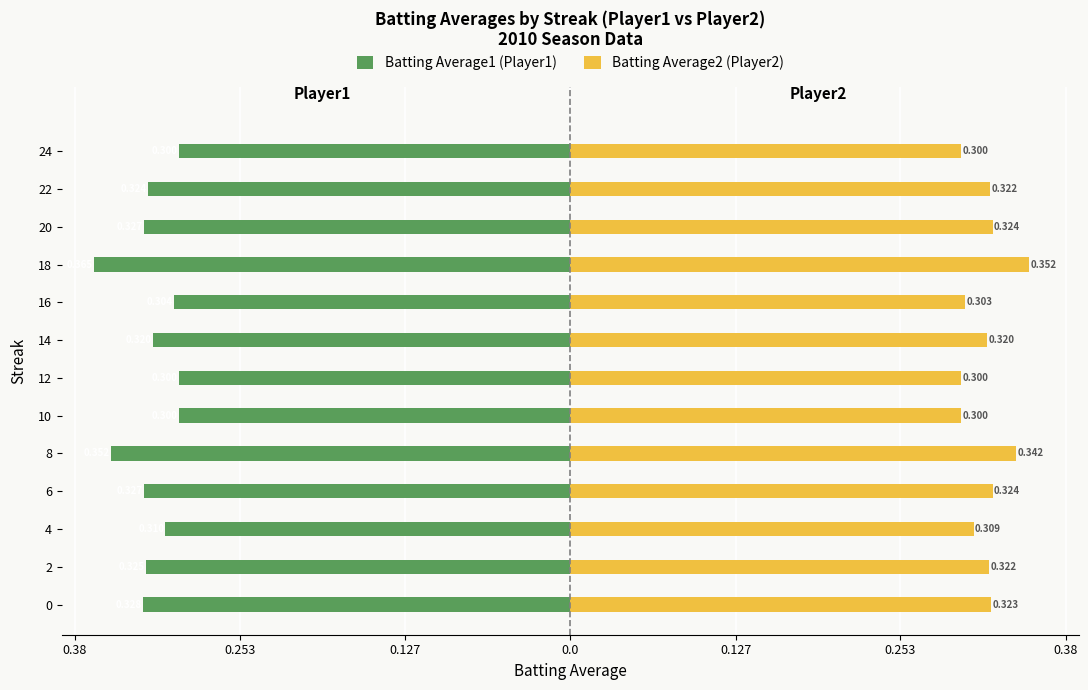

Which has a higher value, 14 or 6?

14